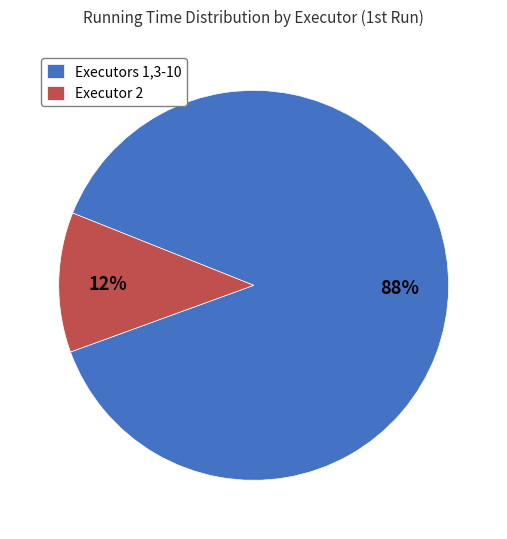

Which category accounts for the majority?

Executors 1,3-10